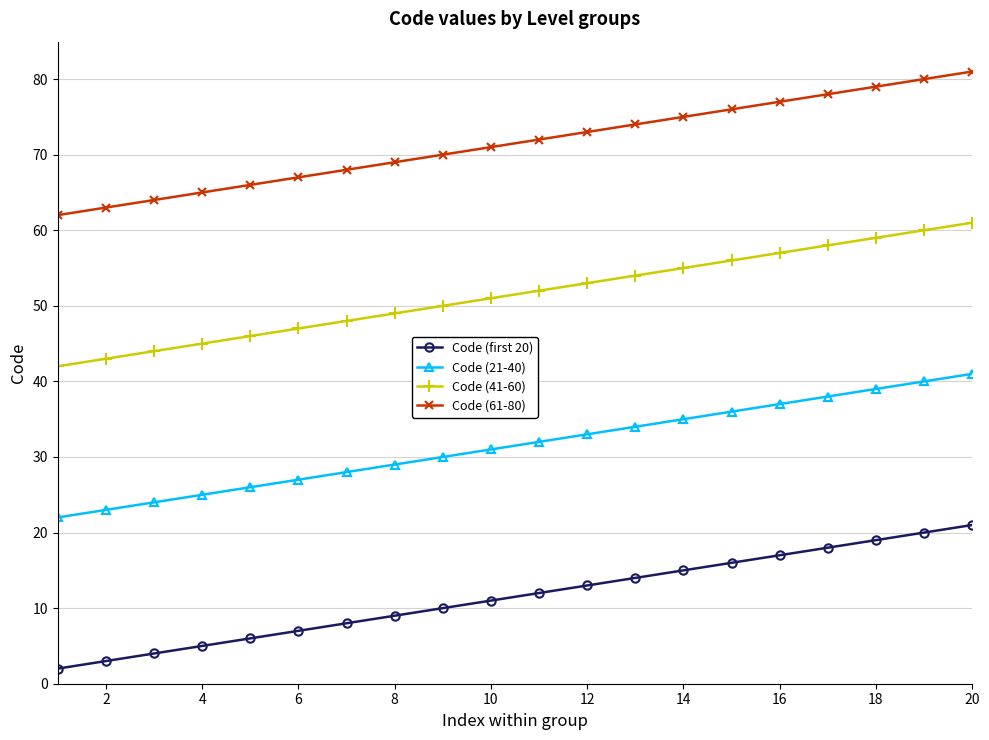

What is the value of the Code (21-40) point at the 20th from the left?

41